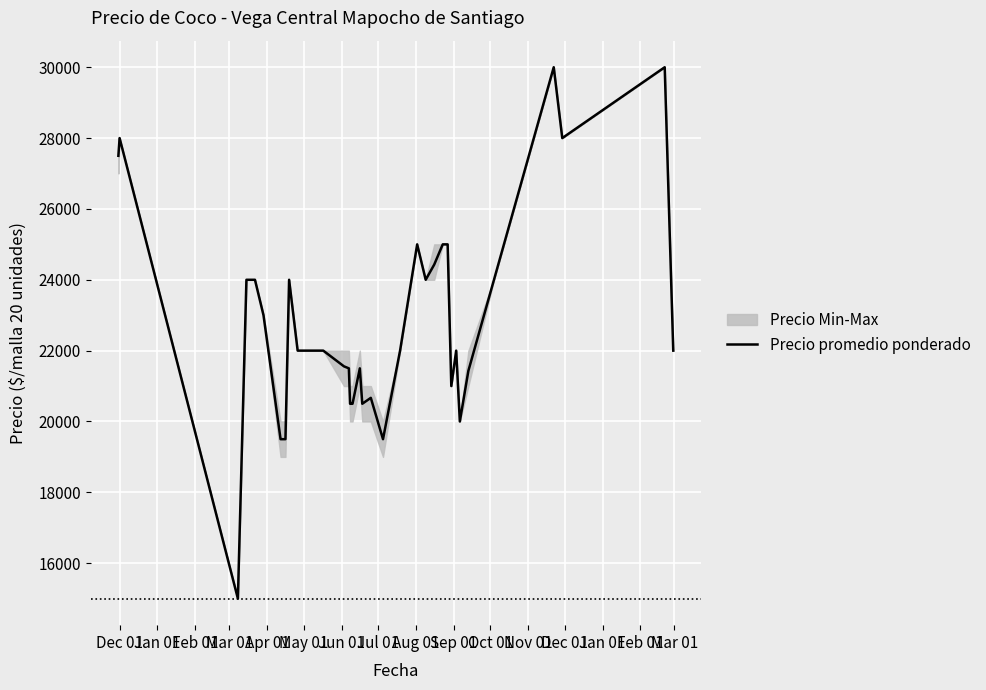

What is the highest value of the Precio promedio ponderado series?

30000